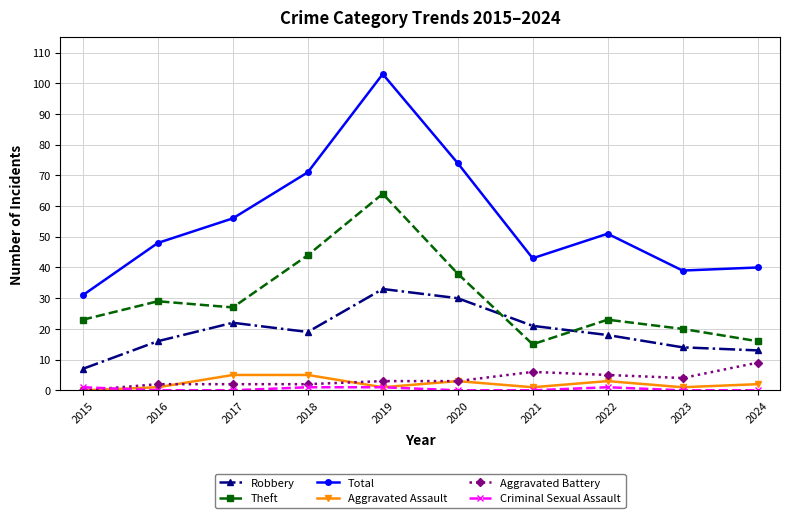

Which category has the highest value across all series?

2019